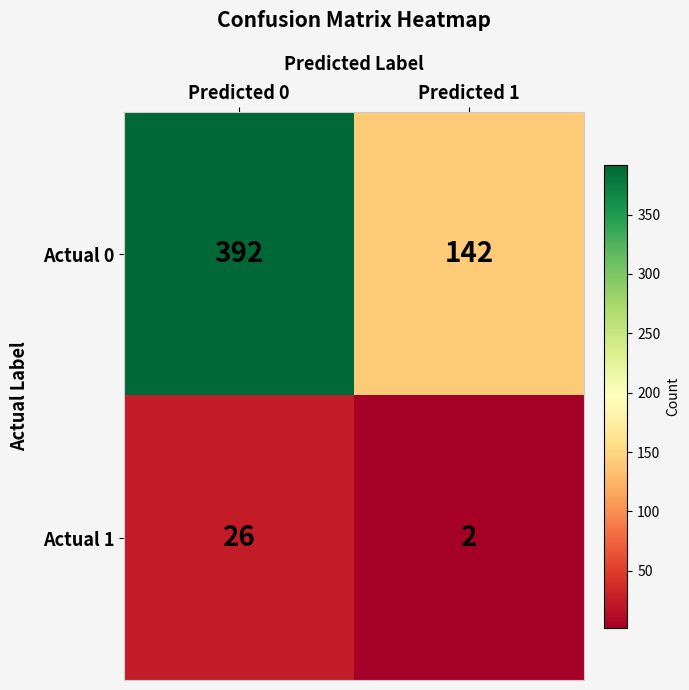

At how many categories does at least one series exceed 51?

2